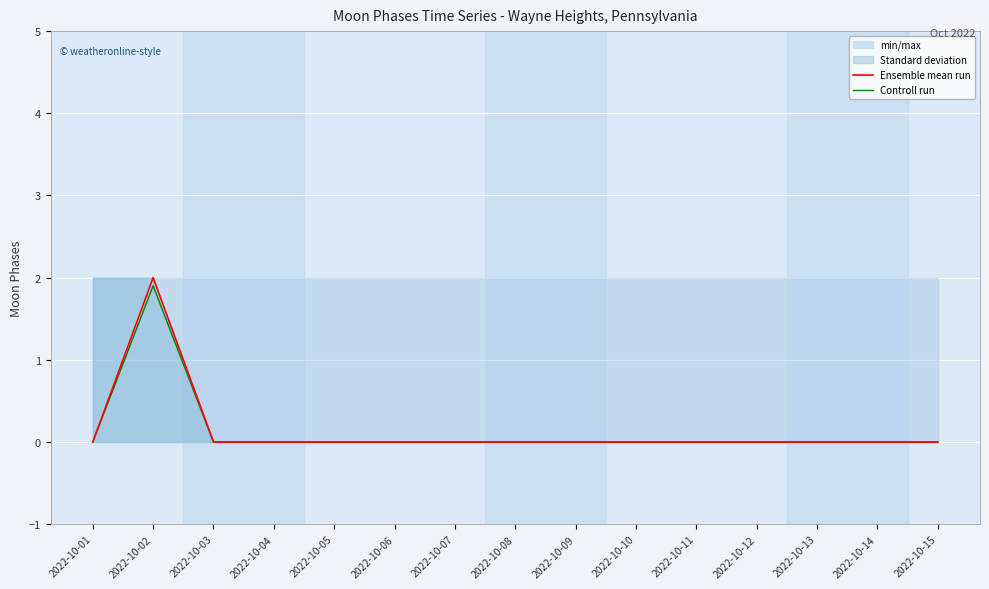

Reading right to left, transcribe all the data shown in this chart.

Ensemble mean run: 0.0	0.0	0.0	0.0	0.0	0.0	0.0	0.0	0.0	0.0	0.0	0.0	0.0	2.0	0.0
Controll run: 0.0	0.0	0.0	0.0	0.0	0.0	0.0	0.0	0.0	0.0	0.0	0.0	0.0	1.9	0.0